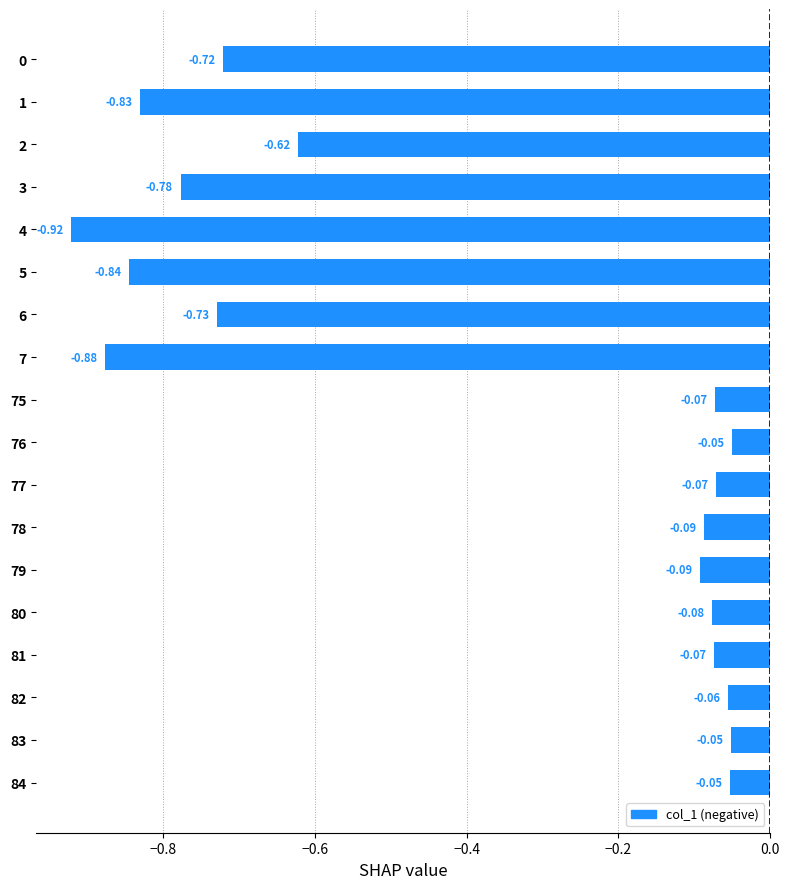

Count the number of categories in the chart.

18